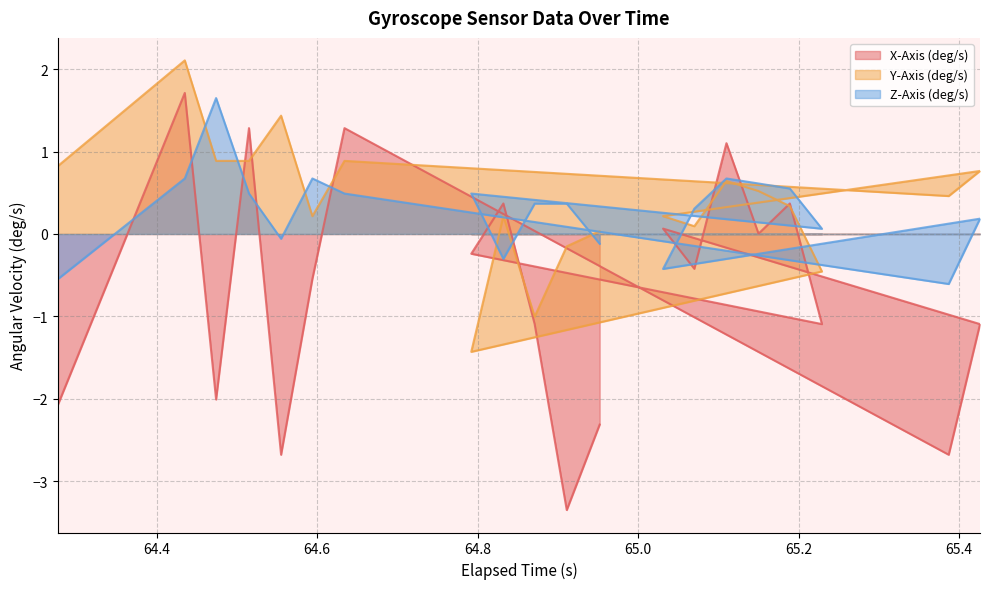

Reading right to left, extract all data points from this chart.

X-Axis (deg/s): 64.952=-2.3	64.911=-3.3	64.87100000000001=-1.1	64.832=0.4	64.792=-0.2	65.229=-1.1	65.189=0.4	65.15=0.0	65.11=1.1	65.07=-0.4	65.031=0.1	65.426=-1.1	65.387=-2.7	64.634=1.3	64.594=-0.5	64.555=-2.7	64.515=1.3	64.47399999999999=-2.0	64.435=1.7	64.277=-2.1
Y-Axis (deg/s): 64.952=0.0	64.911=-0.1	64.87100000000001=-1.0	64.832=0.2	64.792=-1.4	65.229=-0.5	65.189=0.3	65.15=0.5	65.11=0.6	65.07=0.1	65.031=0.2	65.426=0.8	65.387=0.5	64.634=0.9	64.594=0.2	64.555=1.4	64.515=0.9	64.47399999999999=0.9	64.435=2.1	64.277=0.8
Z-Axis (deg/s): 64.952=-0.1	64.911=0.4	64.87100000000001=0.4	64.832=-0.3	64.792=0.5	65.229=0.1	65.189=0.6	65.15=0.6	65.11=0.7	65.07=0.3	65.031=-0.4	65.426=0.2	65.387=-0.6	64.634=0.5	64.594=0.7	64.555=-0.1	64.515=0.5	64.47399999999999=1.6	64.435=0.7	64.277=-0.5